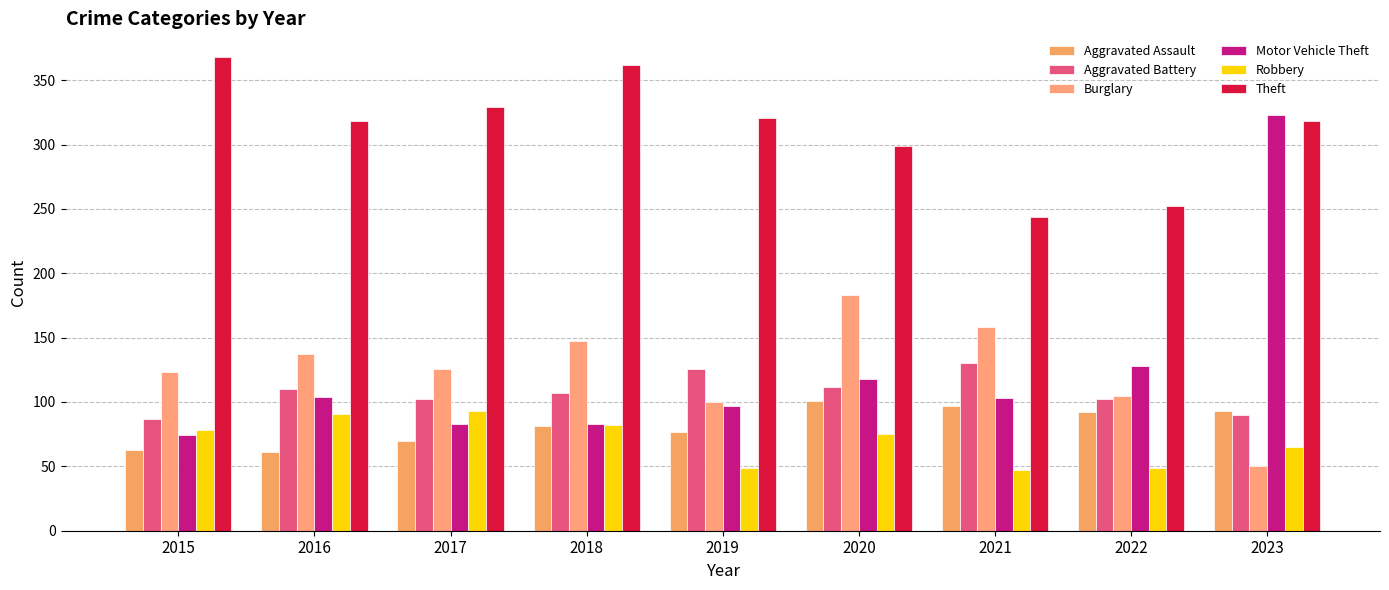

Which series has the largest range (max minus min)?

Motor Vehicle Theft